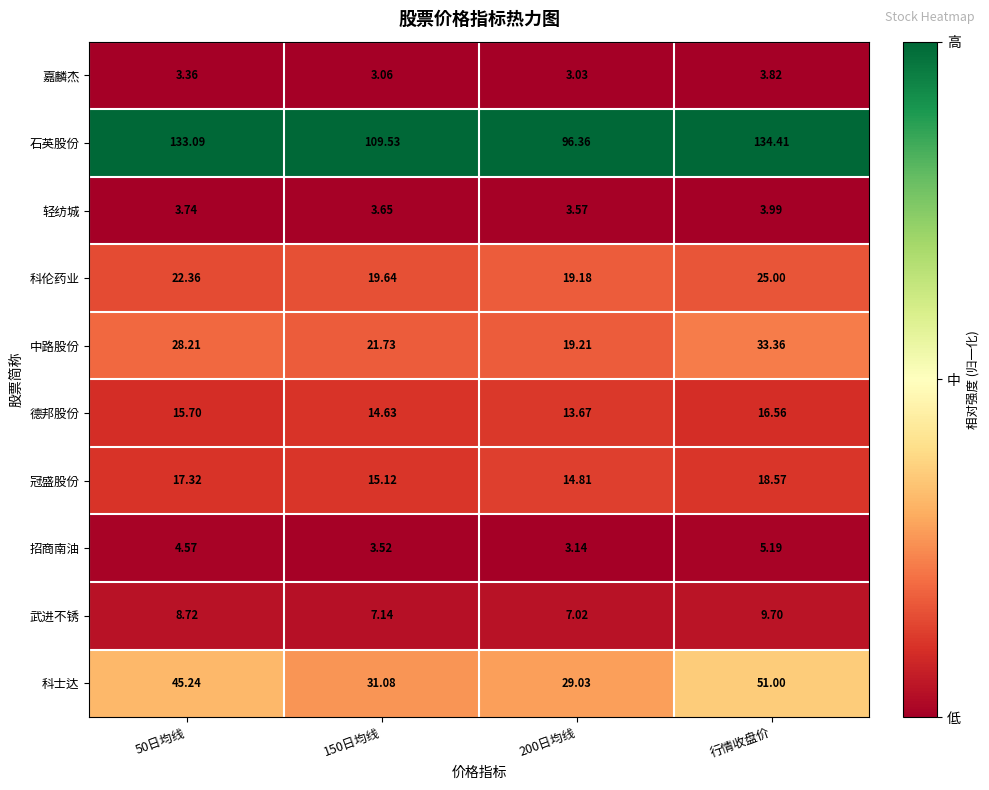

Is the value of 轻纺城 at 50日均线 greater than the value of 武进不锈 at 150日均线?

No